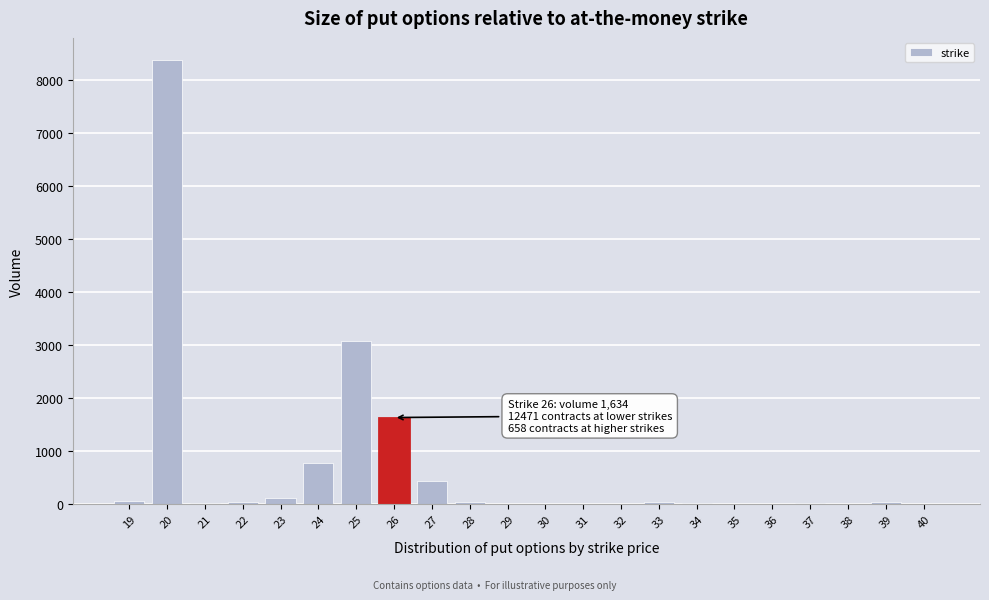

What is the sum of all values?

14763